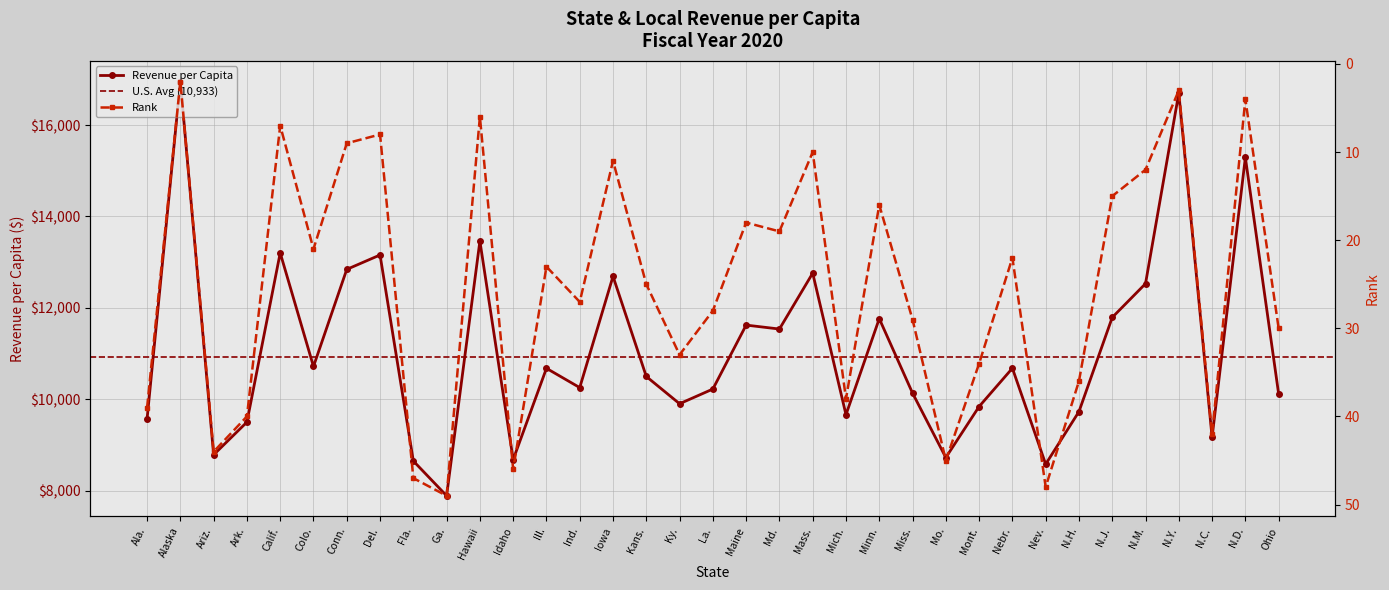

What is the label of the 33rd point from the left?

N.C.